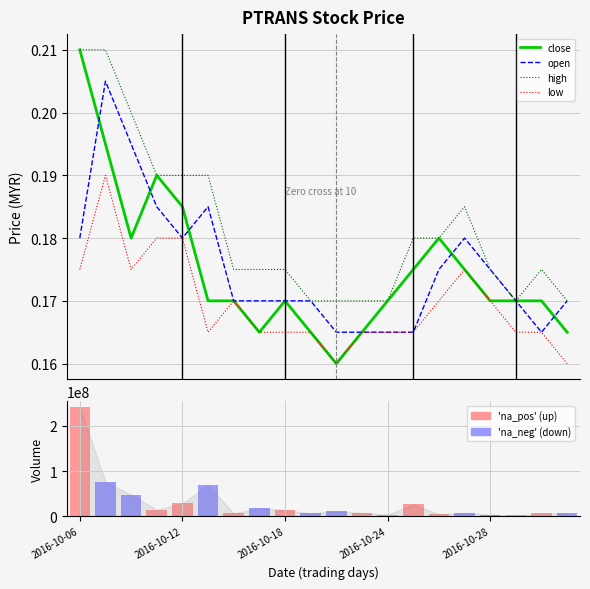

What is the label of the 11th bar from the left?

10